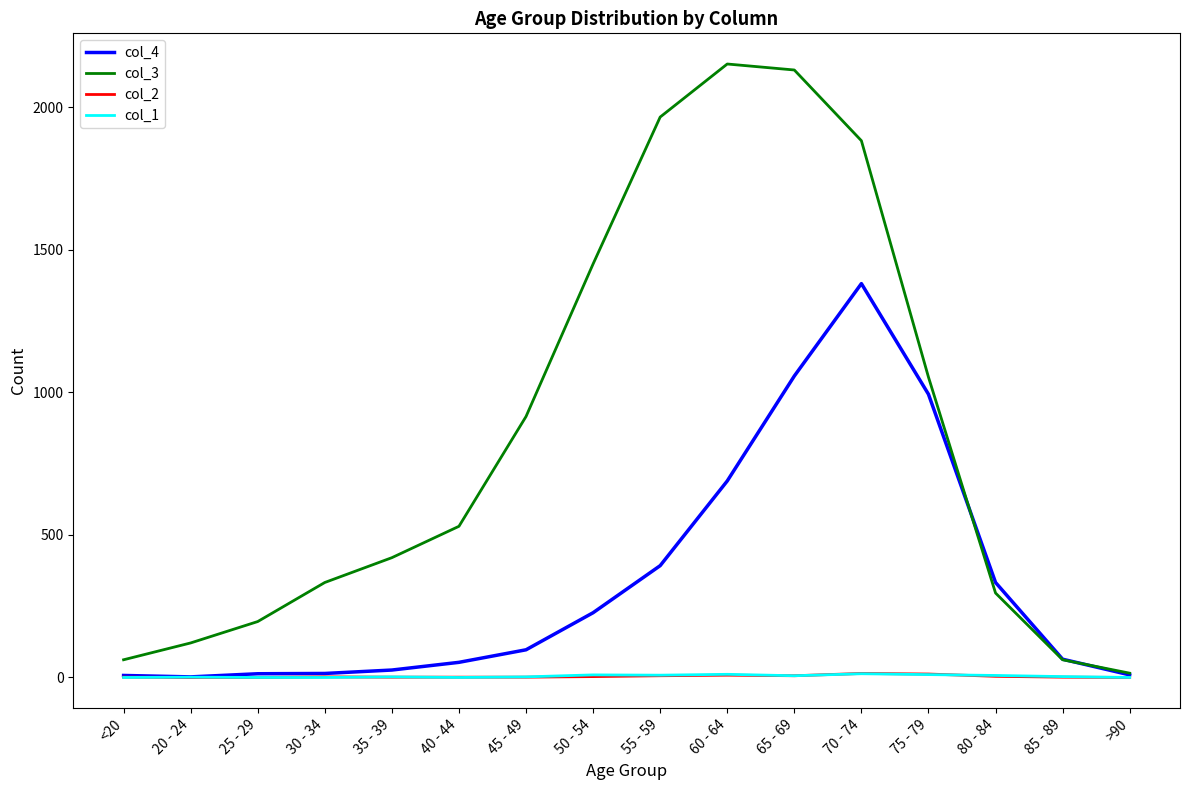

True or false: col_4 has a value of 97 at 45 - 49.

True